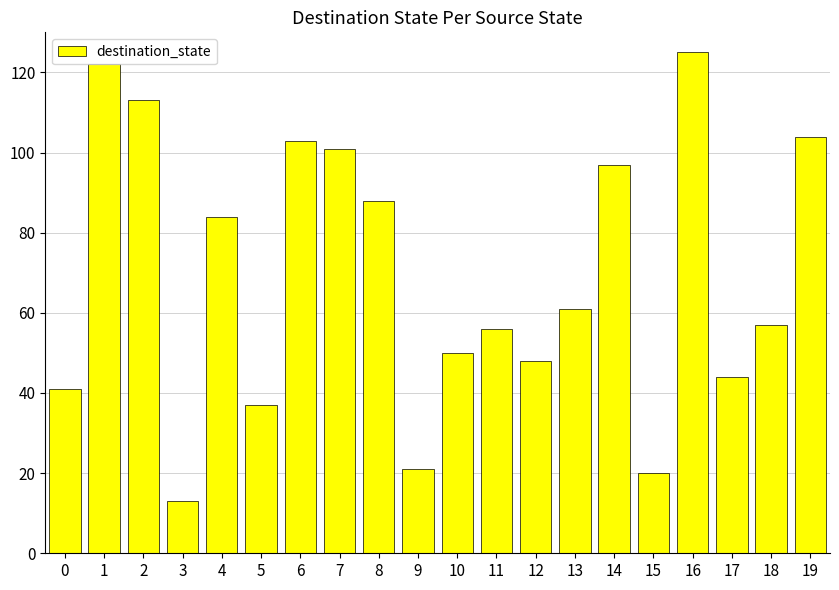

Reading right to left, what are all the values shown in this chart?

104	57	44	125	20	97	61	48	56	50	21	88	101	103	37	84	13	113	122	41